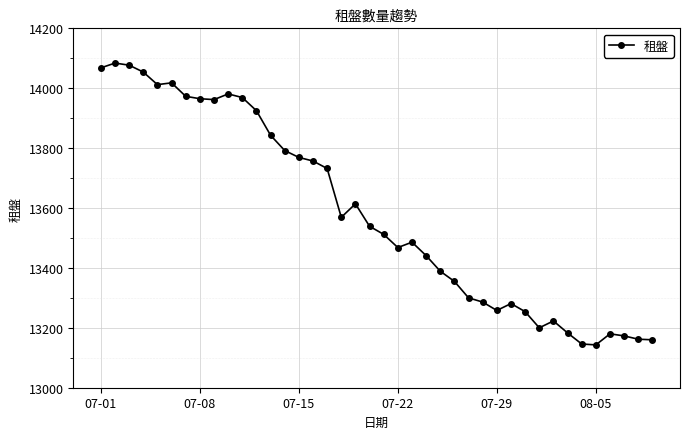

What is the smallest value displayed?

13143